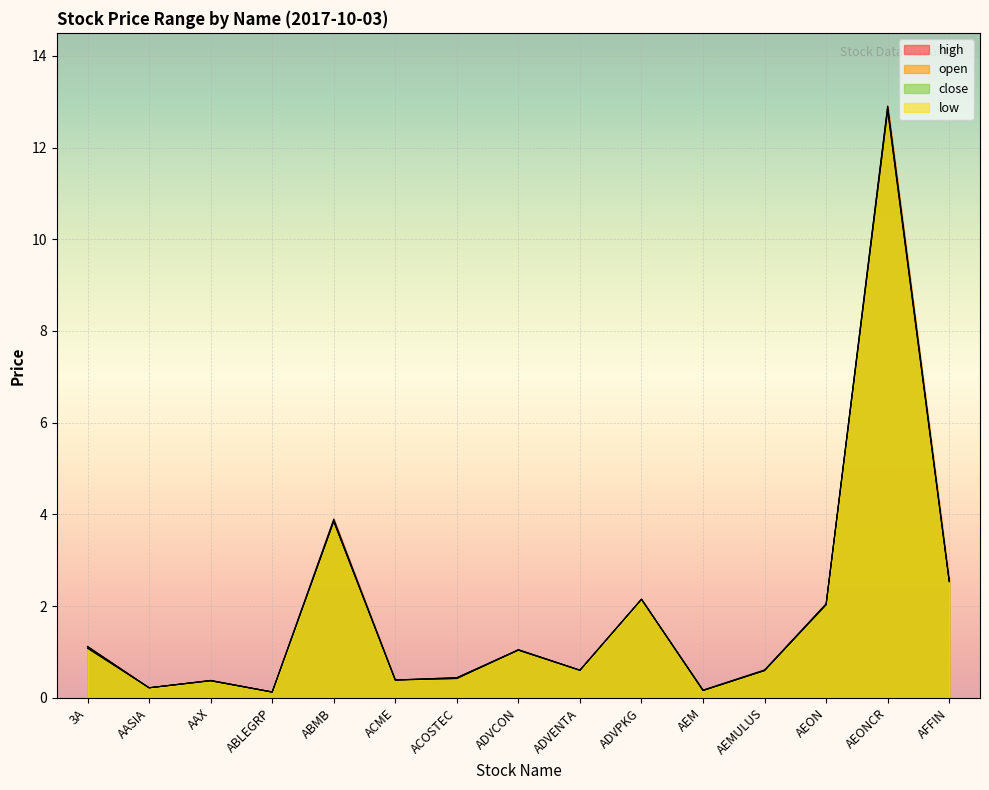

In low, how many points are higher than both neighbors (excluding endpoints)?

5